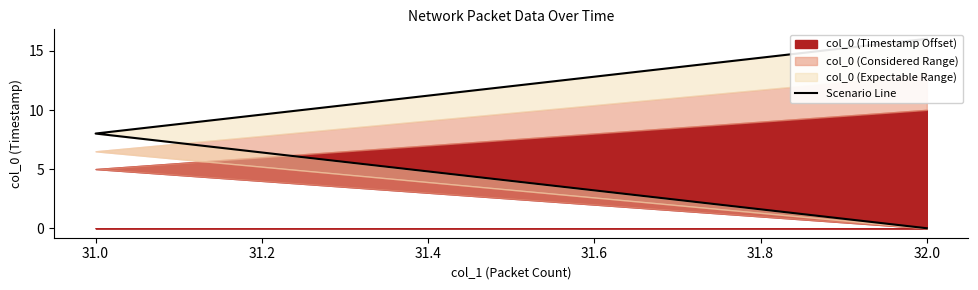

What is the sum of the values at 31.0 and 32.0?

24.0